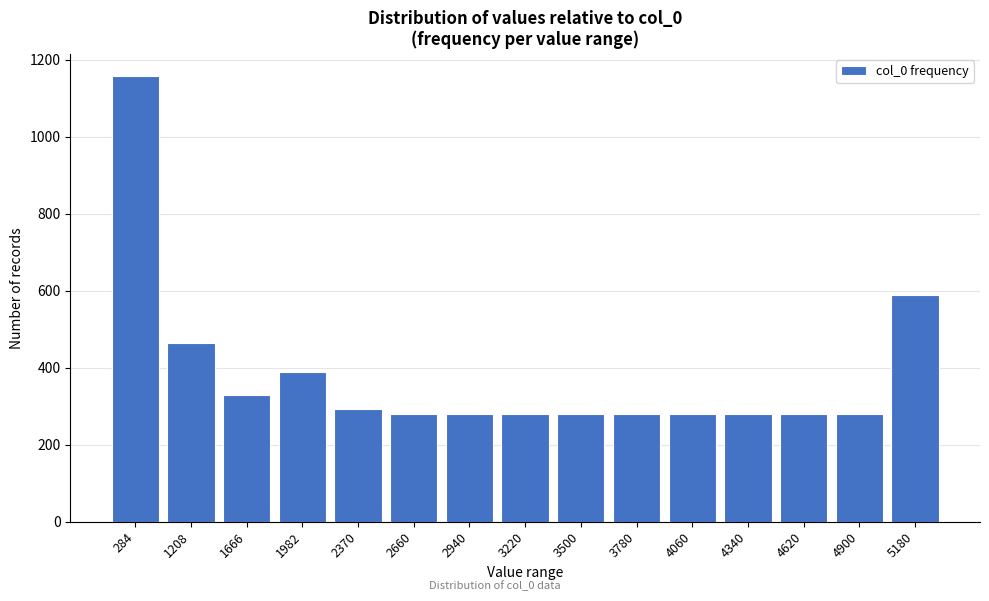

Reading left to right, transcribe all the data shown in this chart.

1158	464	328	388	294	280	280	280	280	280	280	280	280	280	588